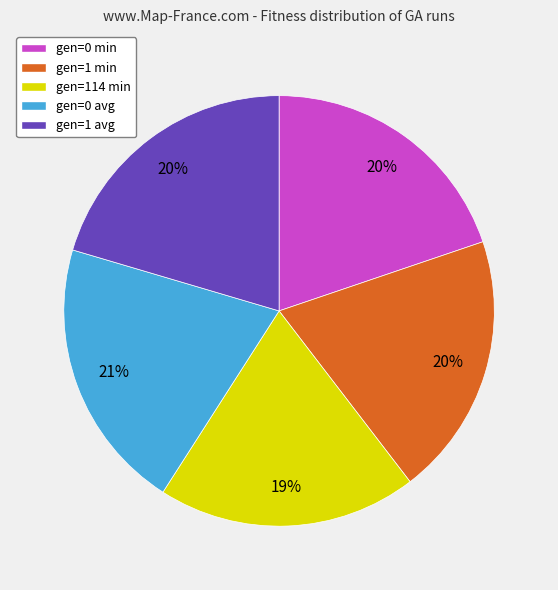

To the nearest percent, what portion does gen=1 min represent?

20%